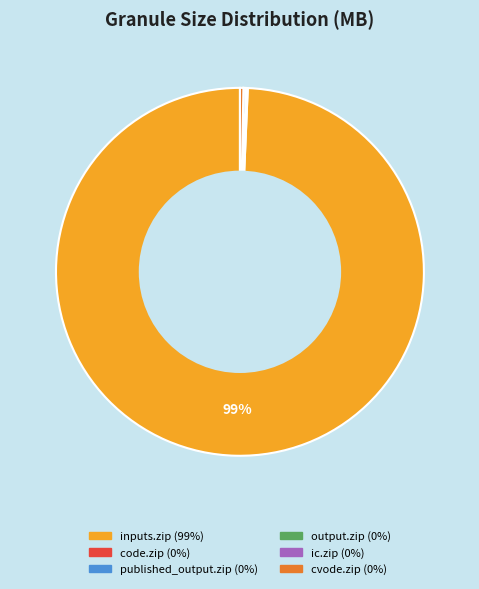

Is there any slice that represents more than half of the pie?

Yes